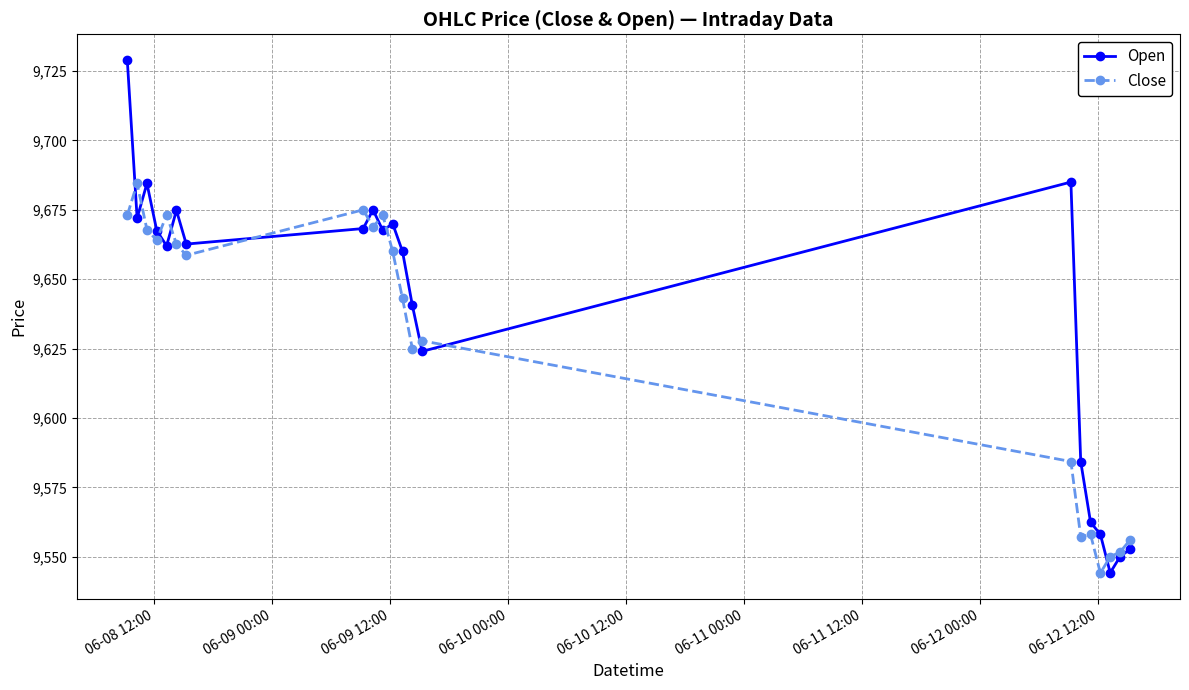

What is the minimum value for Close?

9544.1